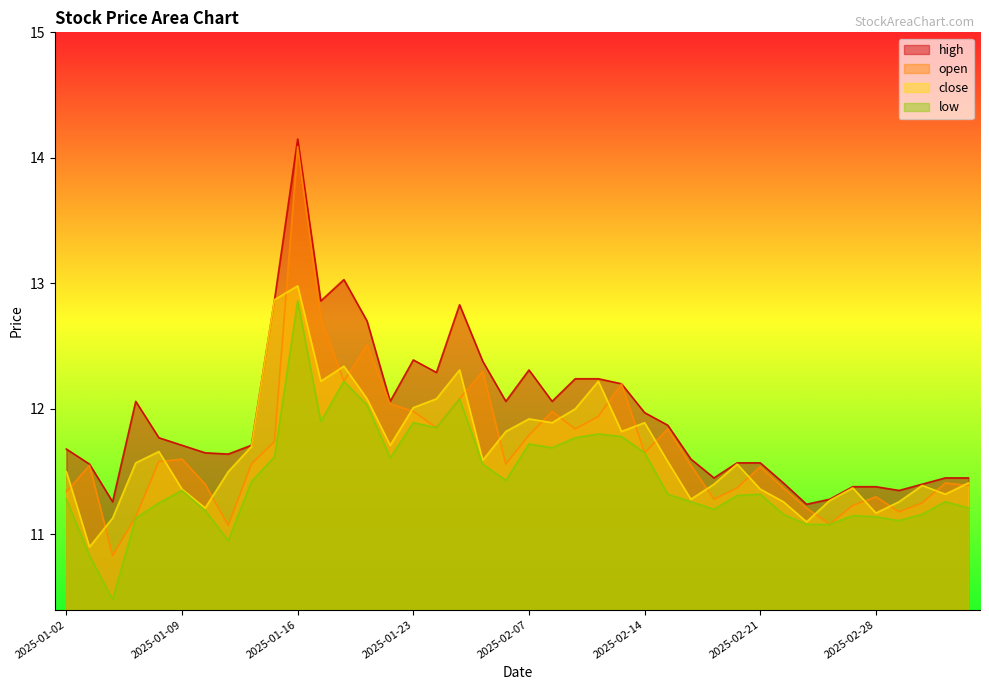

Reading right to left, transcribe all the data shown in this chart.

open: 2025-03-06=11.4	2025-03-05=11.4	2025-03-04=11.2	2025-03-03=11.2	2025-02-28=11.3	2025-02-27=11.2	2025-02-26=11.1	2025-02-25=11.2	2025-02-24=11.4	2025-02-21=11.5	2025-02-20=11.4	2025-02-19=11.3	2025-02-18=11.6	2025-02-17=11.8	2025-02-14=11.7	2025-02-13=12.2	2025-02-12=11.9	2025-02-11=11.8	2025-02-10=12.0	2025-02-07=11.8	2025-02-06=11.6	2025-02-05=12.3	2025-01-27=12.1	2025-01-24=11.8	2025-01-23=12.0	2025-01-22=12.0	2025-01-21=12.5	2025-01-20=12.2	2025-01-17=12.7	2025-01-16=14.1	2025-01-15=11.7	2025-01-14=11.6	2025-01-13=11.1	2025-01-10=11.4	2025-01-09=11.6	2025-01-08=11.6	2025-01-07=11.1	2025-01-06=10.8	2025-01-03=11.6	2025-01-02=11.3
high: 2025-03-06=11.4	2025-03-05=11.4	2025-03-04=11.4	2025-03-03=11.3	2025-02-28=11.4	2025-02-27=11.4	2025-02-26=11.3	2025-02-25=11.2	2025-02-24=11.4	2025-02-21=11.6	2025-02-20=11.6	2025-02-19=11.4	2025-02-18=11.6	2025-02-17=11.9	2025-02-14=12.0	2025-02-13=12.2	2025-02-12=12.2	2025-02-11=12.2	2025-02-10=12.1	2025-02-07=12.3	2025-02-06=12.1	2025-02-05=12.4	2025-01-27=12.8	2025-01-24=12.3	2025-01-23=12.4	2025-01-22=12.1	2025-01-21=12.7	2025-01-20=13.0	2025-01-17=12.9	2025-01-16=14.2	2025-01-15=12.9	2025-01-14=11.7	2025-01-13=11.6	2025-01-10=11.7	2025-01-09=11.7	2025-01-08=11.8	2025-01-07=12.1	2025-01-06=11.3	2025-01-03=11.6	2025-01-02=11.7
low: 2025-03-06=11.2	2025-03-05=11.3	2025-03-04=11.2	2025-03-03=11.1	2025-02-28=11.1	2025-02-27=11.2	2025-02-26=11.1	2025-02-25=11.1	2025-02-24=11.2	2025-02-21=11.3	2025-02-20=11.3	2025-02-19=11.2	2025-02-18=11.3	2025-02-17=11.3	2025-02-14=11.7	2025-02-13=11.8	2025-02-12=11.8	2025-02-11=11.8	2025-02-10=11.7	2025-02-07=11.7	2025-02-06=11.4	2025-02-05=11.6	2025-01-27=12.1	2025-01-24=11.8	2025-01-23=11.9	2025-01-22=11.6	2025-01-21=12.0	2025-01-20=12.2	2025-01-17=11.9	2025-01-16=12.9	2025-01-15=11.6	2025-01-14=11.4	2025-01-13=10.9	2025-01-10=11.2	2025-01-09=11.3	2025-01-08=11.2	2025-01-07=11.1	2025-01-06=10.5	2025-01-03=10.8	2025-01-02=11.3
close: 2025-03-06=11.4	2025-03-05=11.3	2025-03-04=11.4	2025-03-03=11.3	2025-02-28=11.2	2025-02-27=11.4	2025-02-26=11.3	2025-02-25=11.1	2025-02-24=11.3	2025-02-21=11.4	2025-02-20=11.6	2025-02-19=11.4	2025-02-18=11.3	2025-02-17=11.6	2025-02-14=11.9	2025-02-13=11.8	2025-02-12=12.2	2025-02-11=12.0	2025-02-10=11.9	2025-02-07=11.9	2025-02-06=11.8	2025-02-05=11.6	2025-01-27=12.3	2025-01-24=12.1	2025-01-23=12.0	2025-01-22=11.7	2025-01-21=12.1	2025-01-20=12.3	2025-01-17=12.2	2025-01-16=13.0	2025-01-15=12.9	2025-01-14=11.7	2025-01-13=11.5	2025-01-10=11.2	2025-01-09=11.4	2025-01-08=11.7	2025-01-07=11.6	2025-01-06=11.1	2025-01-03=10.9	2025-01-02=11.5